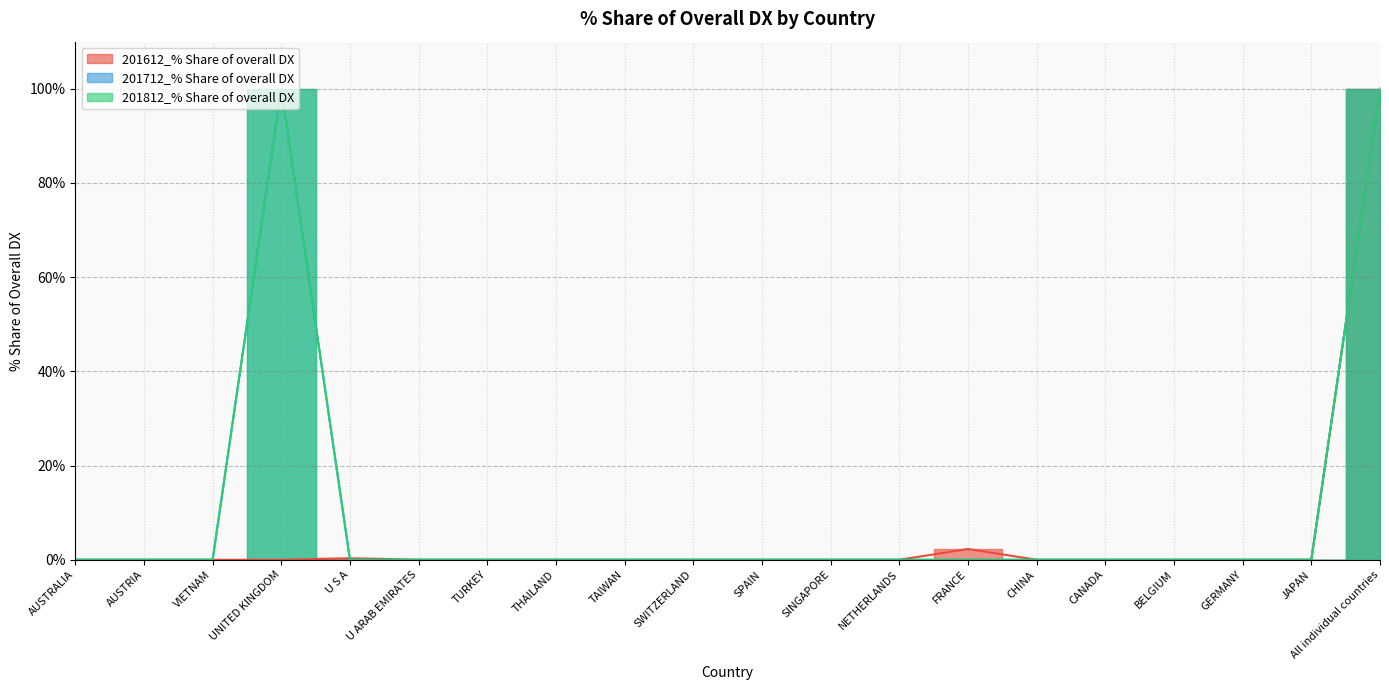

At which category does the chart reach its peak across all series?

All individual countries